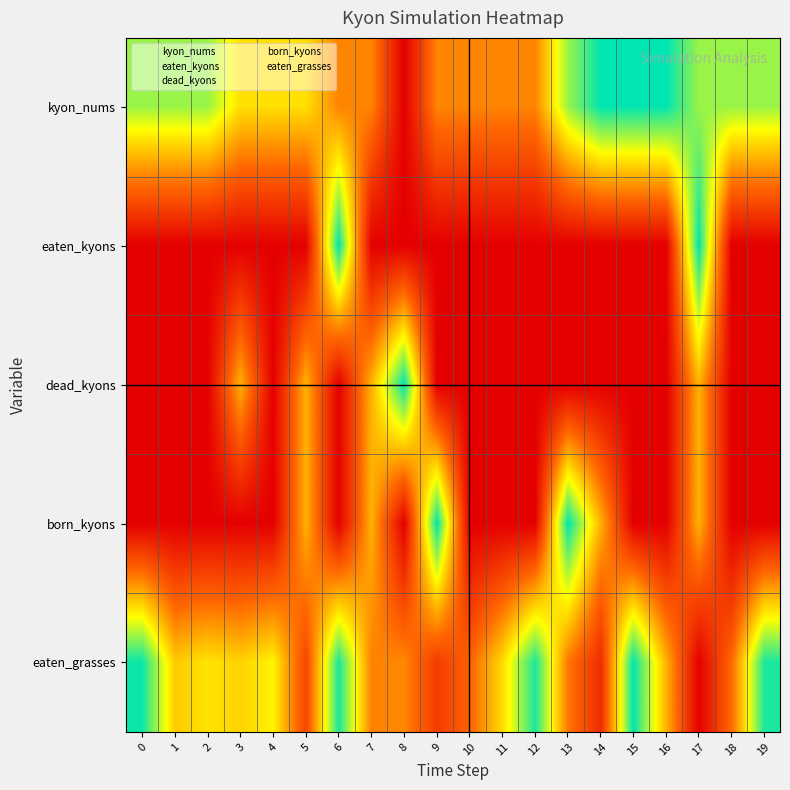

What is the spread (max minus min) of values at 15?

4.0